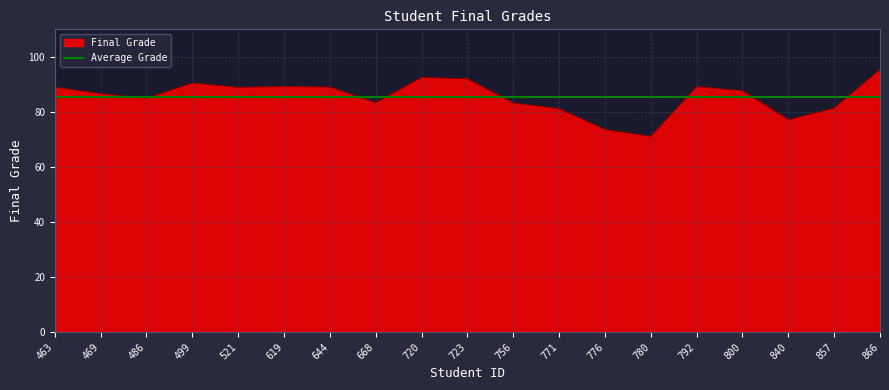

The value at 619 is 157.9. True or false?

False